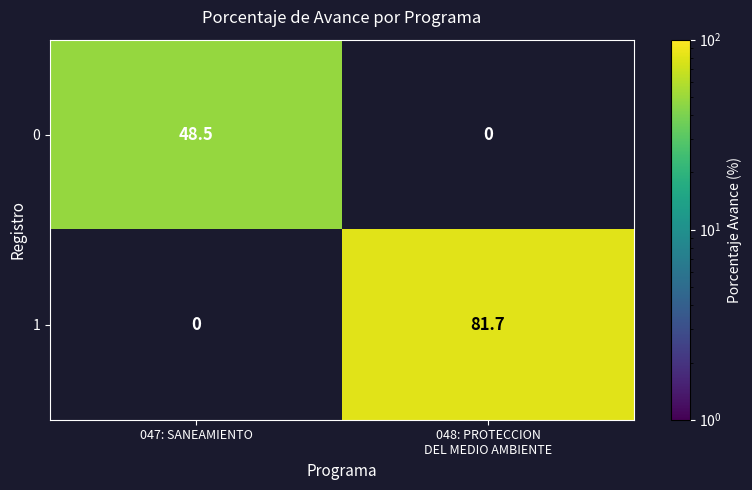

At which category does the chart reach its peak across all series?

048: PROTECCION
DEL MEDIO AMBIENTE